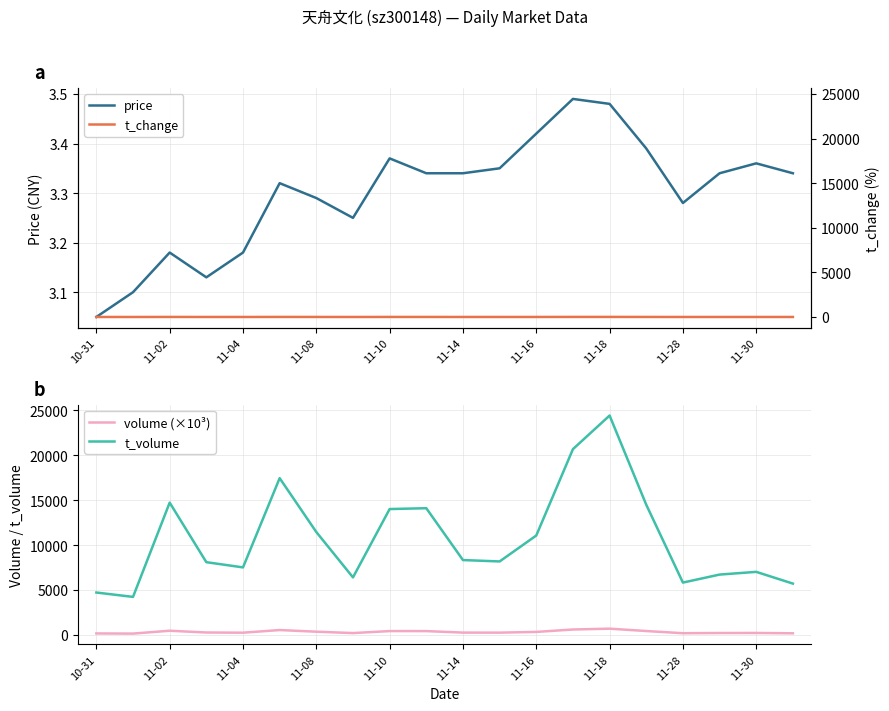

Which series has the widest spread of values?

t_volume